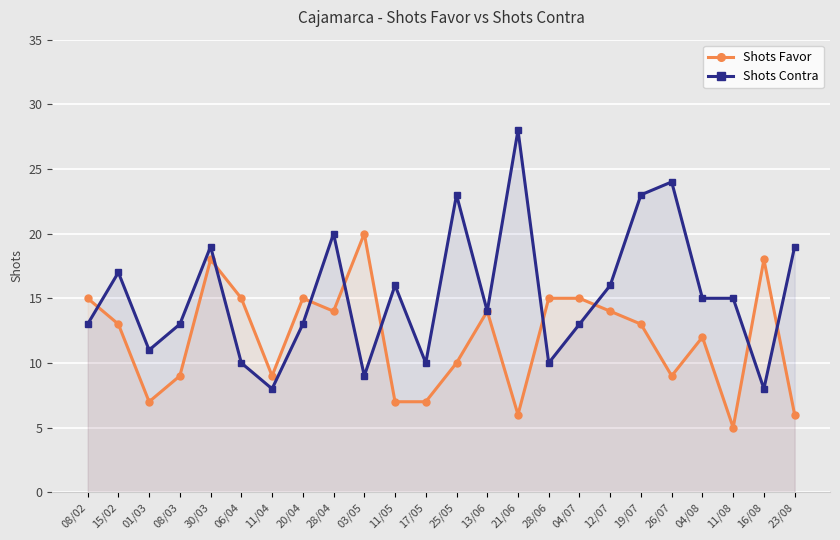

Which series changed the most between 15/02 and 11/05?

Shots Favor